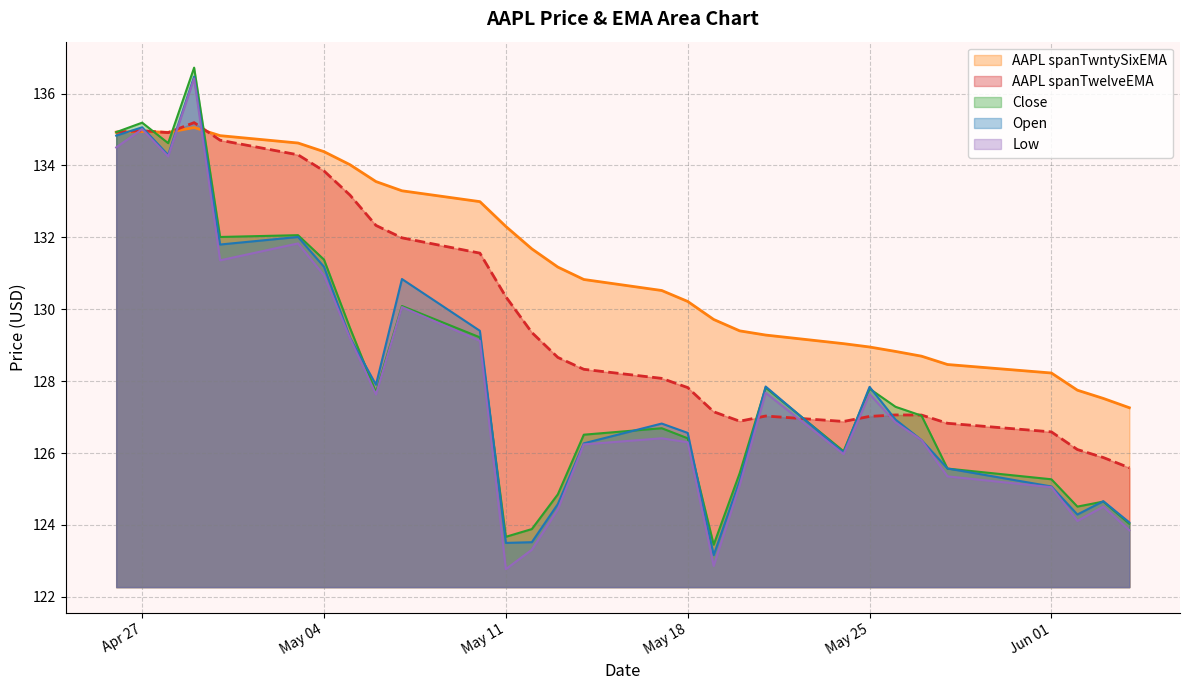

What is the sum of the Open values at 2021-05-06 and 2021-05-24?

253.9